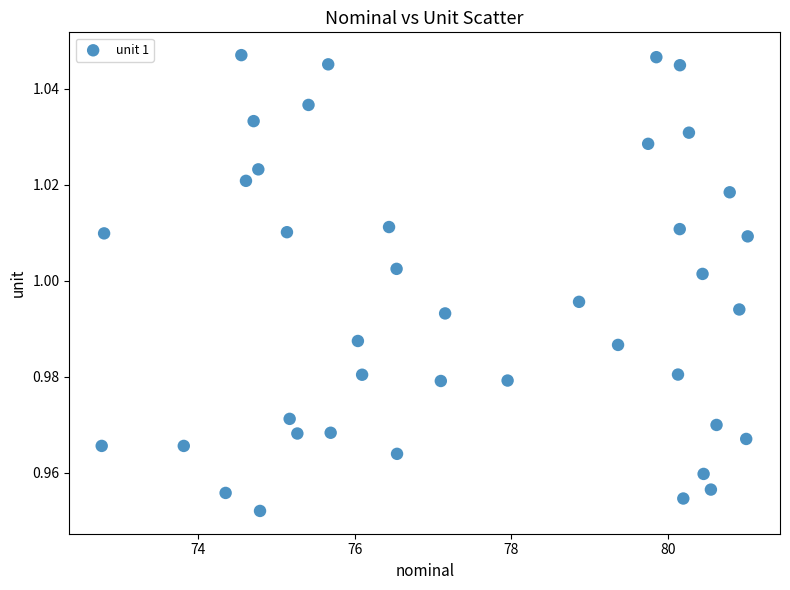

What is the range of X values (max minus min)?

8.2